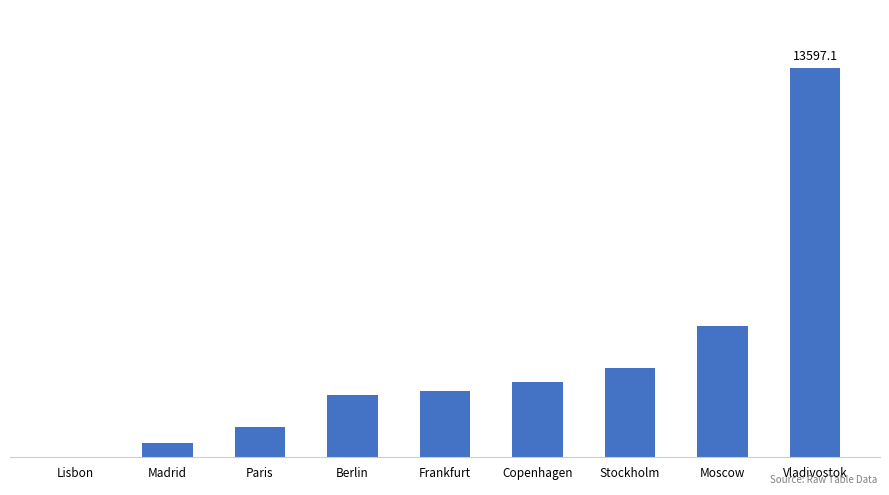

Are the bars horizontal?

No